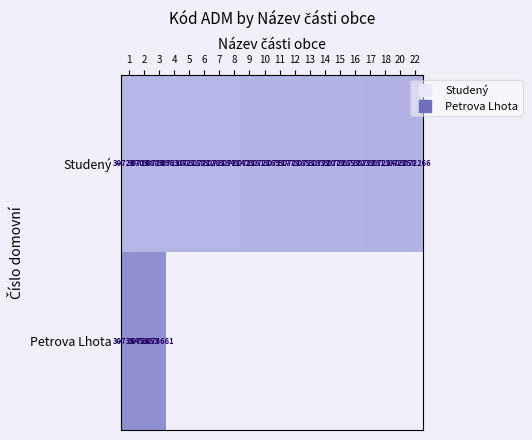

What is the total value across all series at 3?

6145757.0